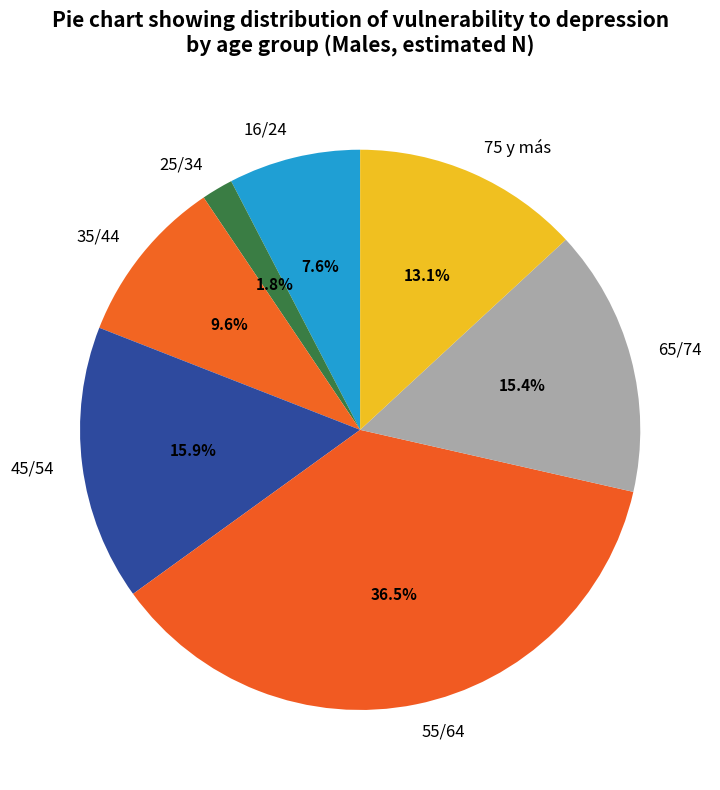

Is the sum of 75 y más and 25/34 greater than half?

No